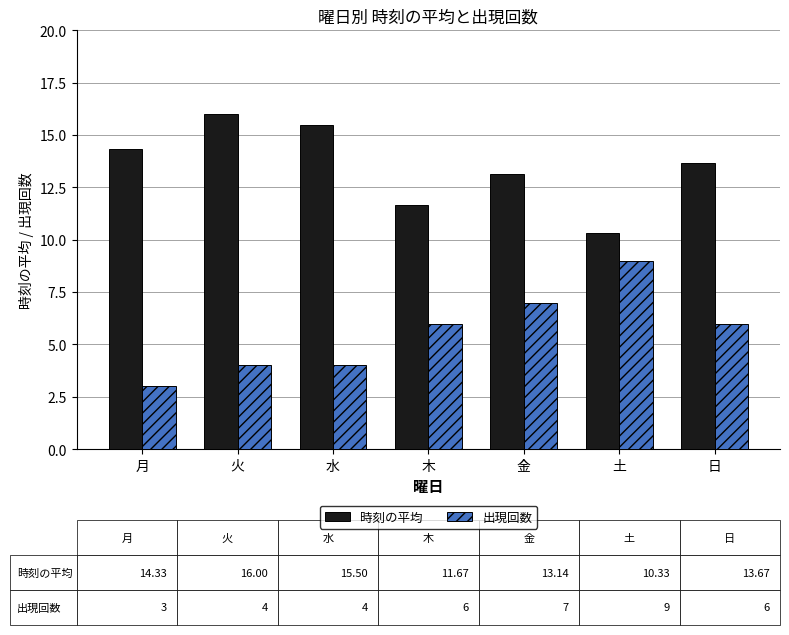

Between 月 and 水, which series saw the biggest shift?

時刻の平均